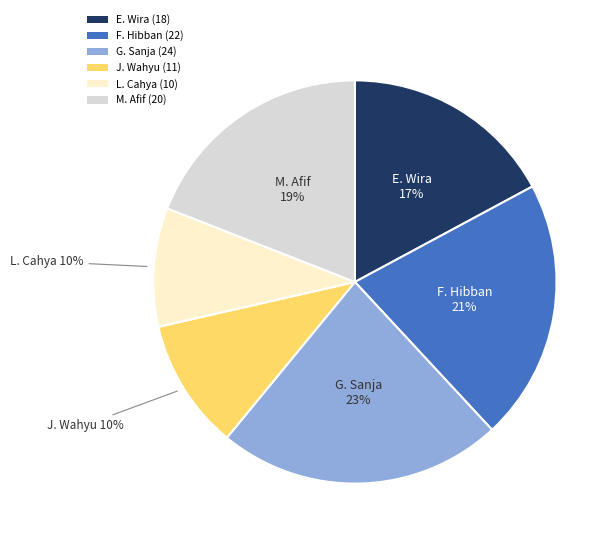

To the nearest percent, what is the average slice percentage?

17%